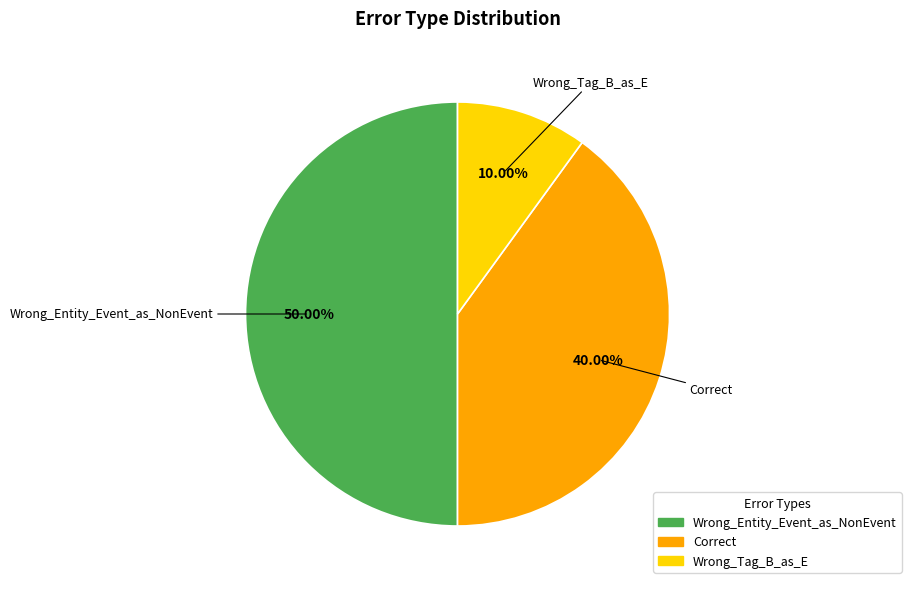

To the nearest percent, what is the difference between the Correct and Wrong_Entity_Event_as_NonEvent slice percentages?

10%